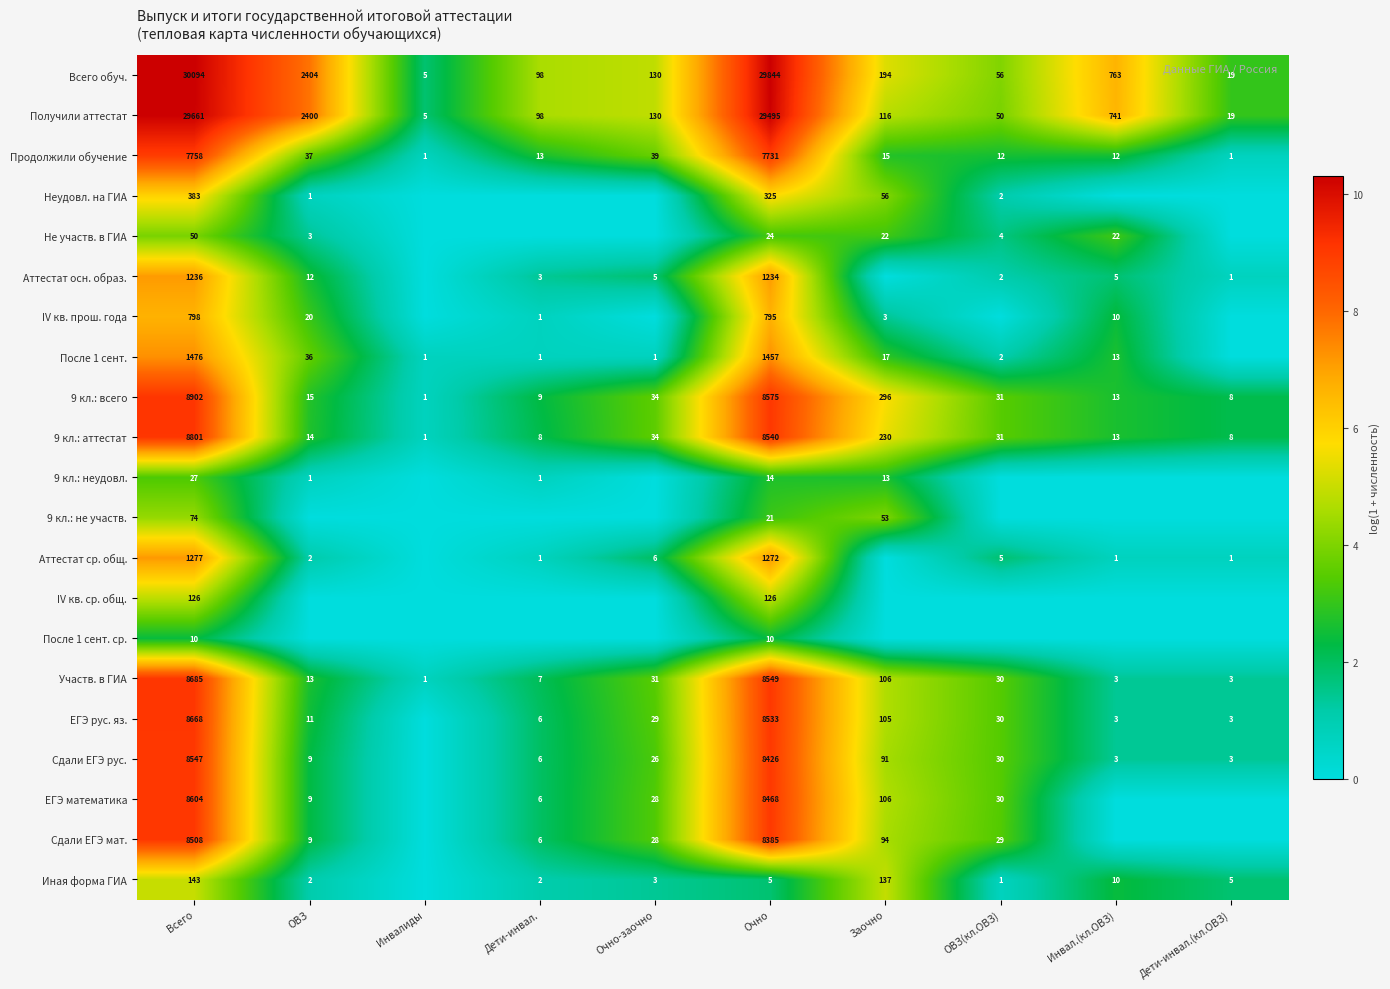

True or false: Иная форма ГИА has a value of 1 at ОВЗ.

False